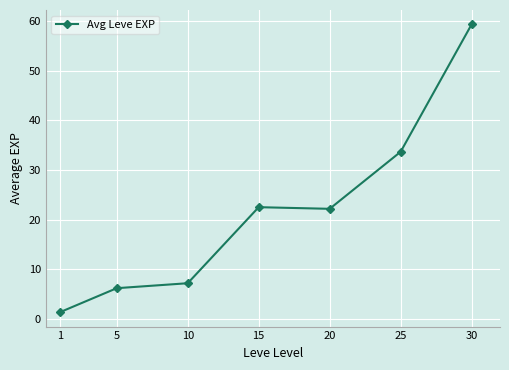

How many lines are shown in the chart?

1